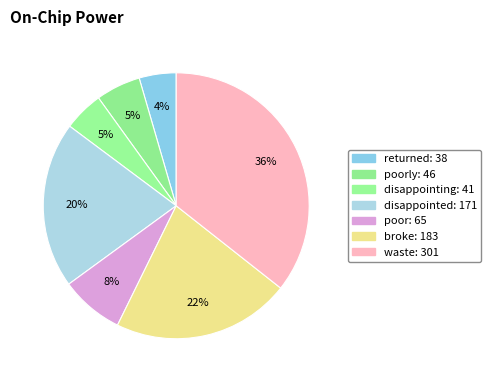

How many slices are in this pie chart?

7